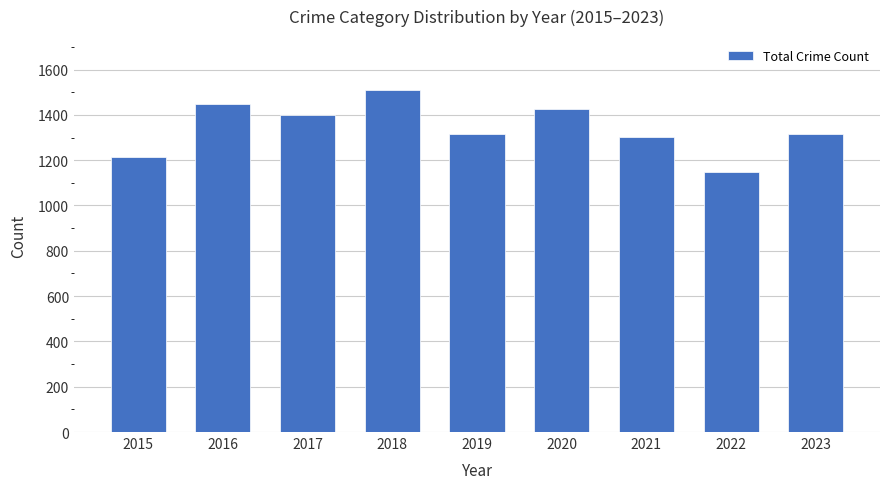

What is the value of the 8th bar from the left?

1148